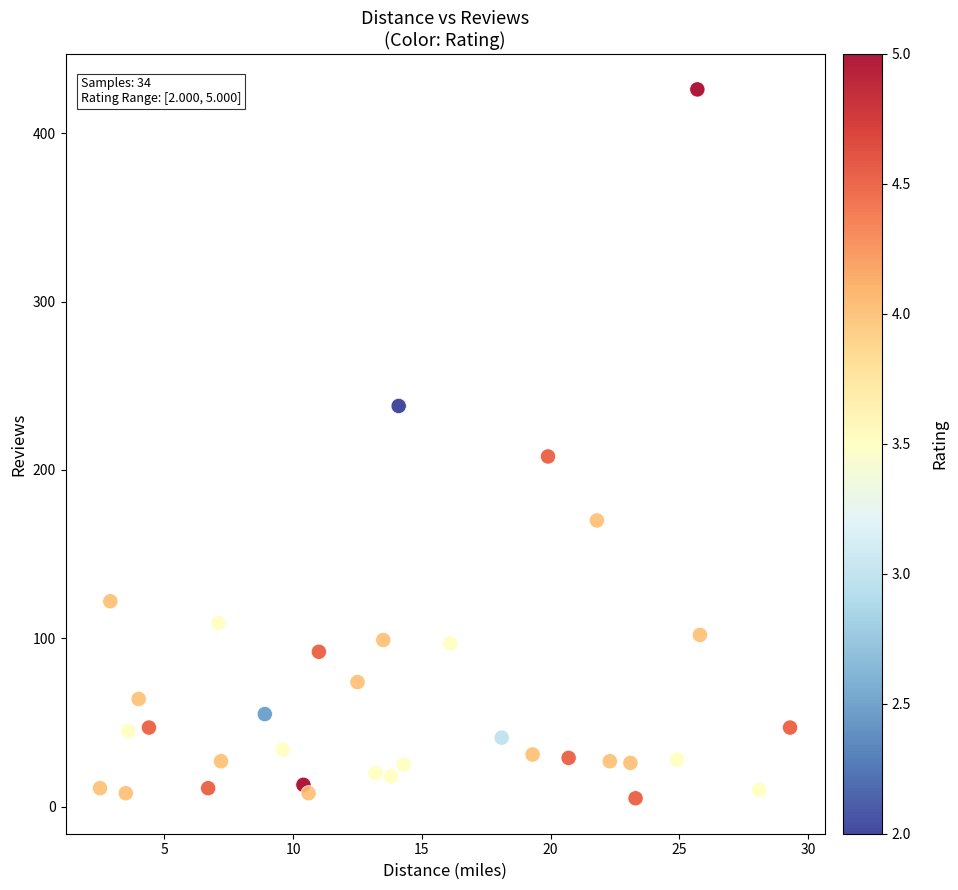

What Y value in the scatter plot is closest to 215?

208